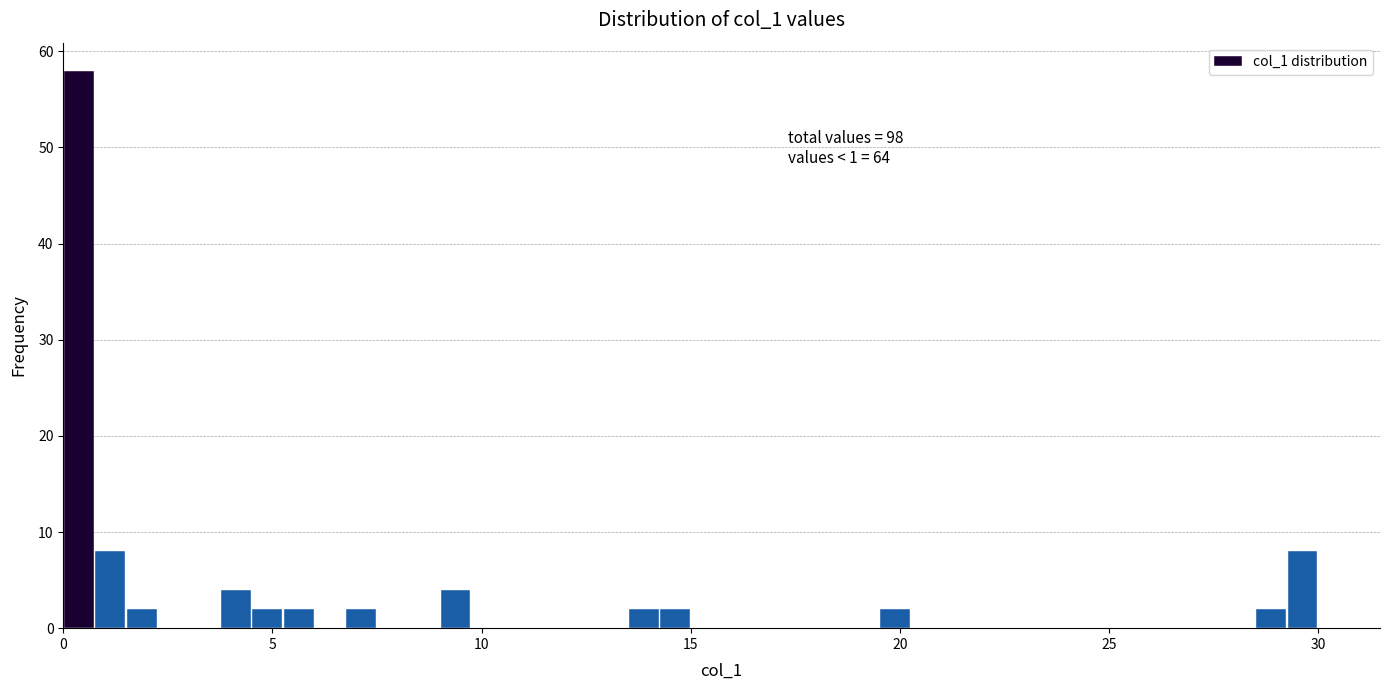

Read against the x-axis, roughly where is the centre of the tallest bar?

0.5